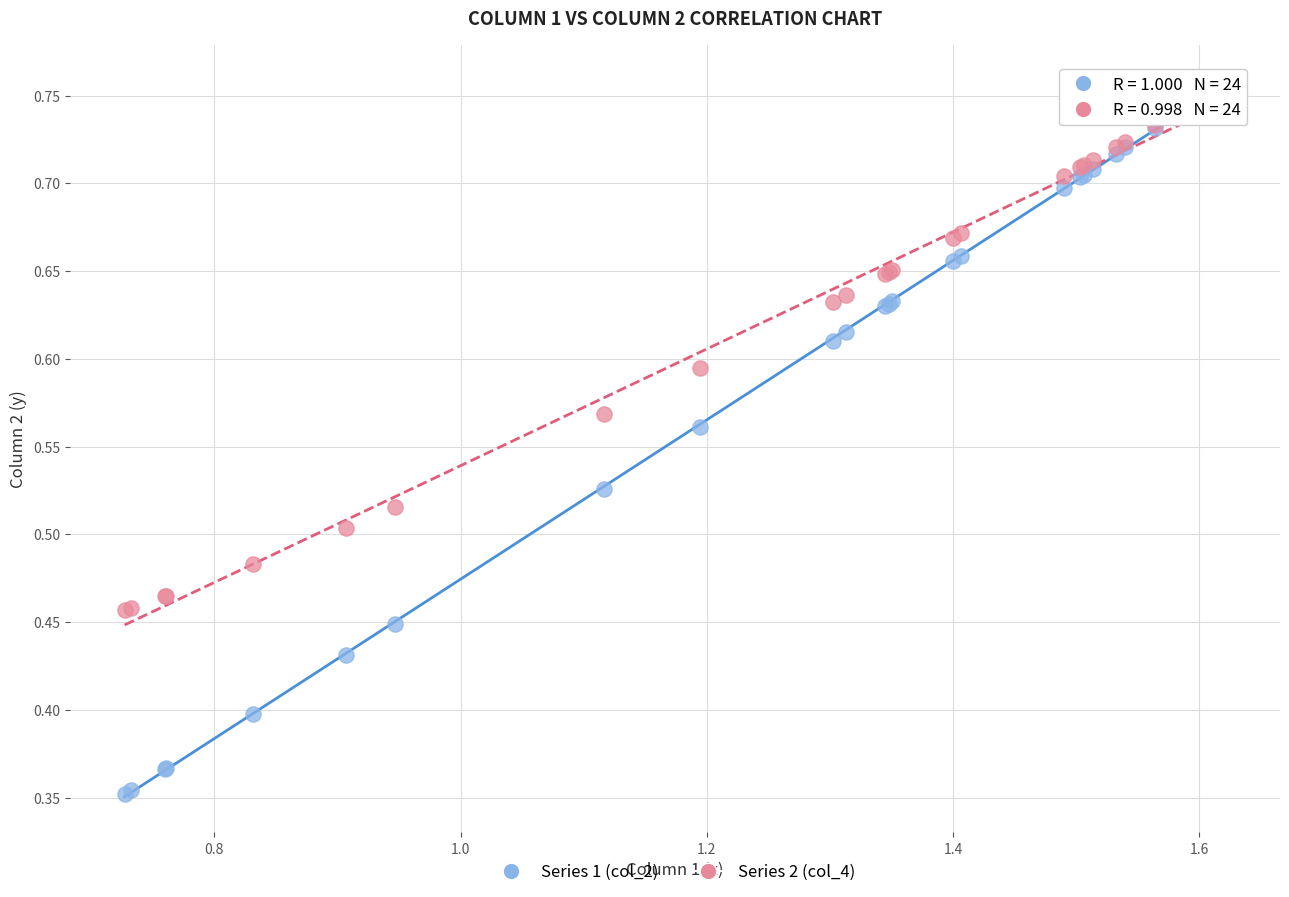

What are all the series names shown in the legend?

Series 1 (col_2), Series 2 (col_4)